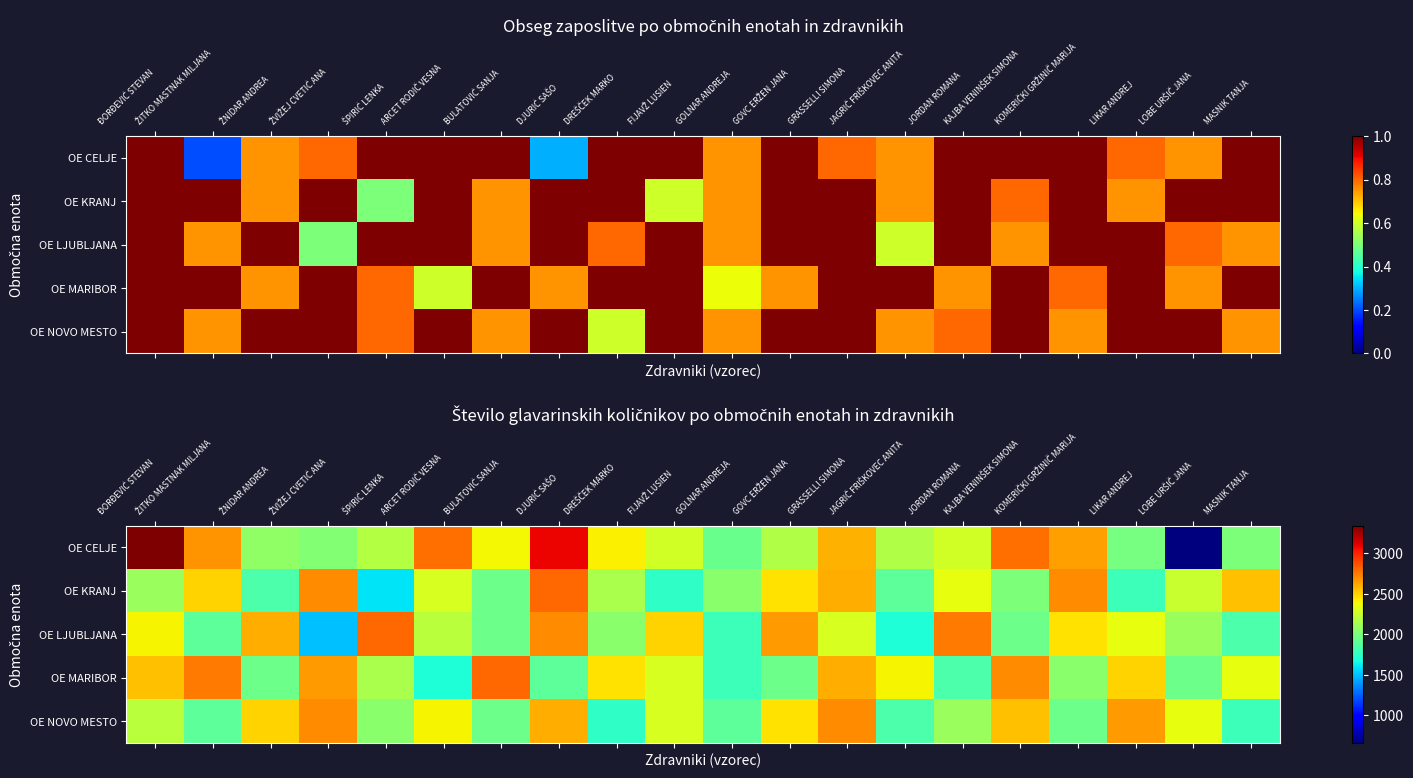

Rank the series by their maximum value, from highest to lowest.

OE CELJE, OE KRANJ, OE LJUBLJANA, OE MARIBOR, OE NOVO MESTO